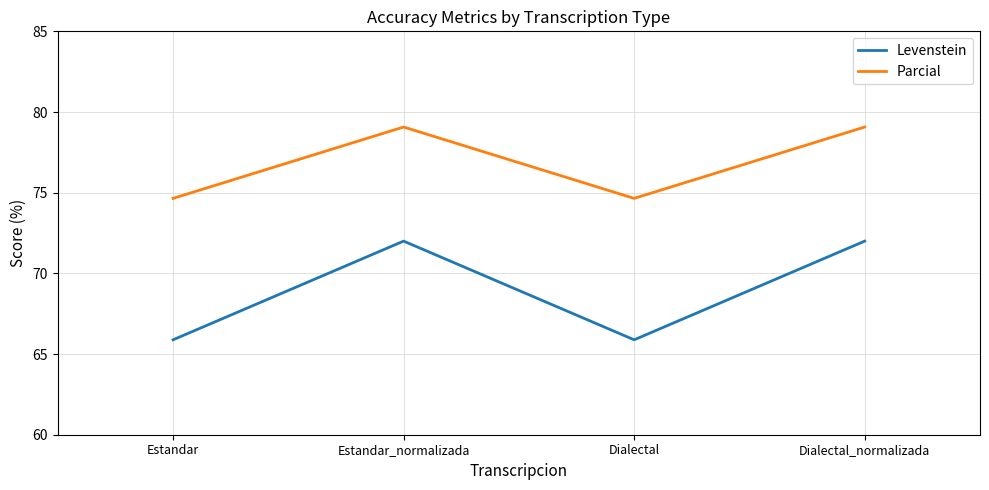

Rank the series by their average value, from highest to lowest.

Parcial, Levenstein